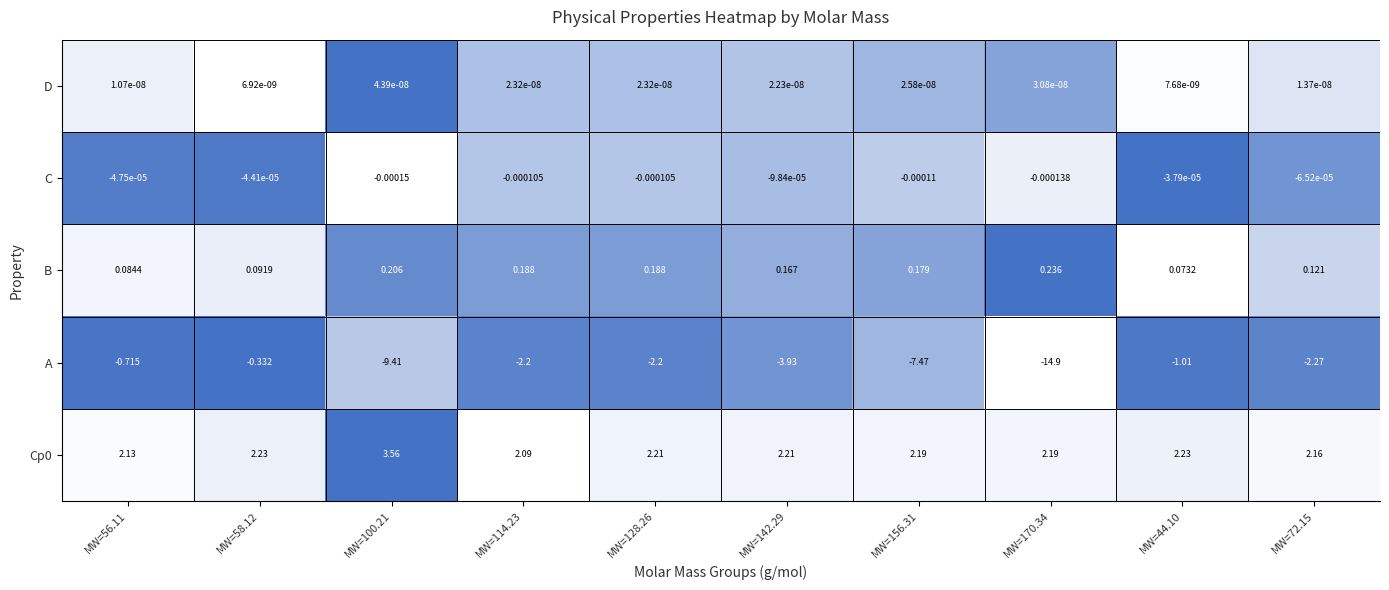

Is the value of C at MW=100.21 greater than the value of D at MW=58.12?

No